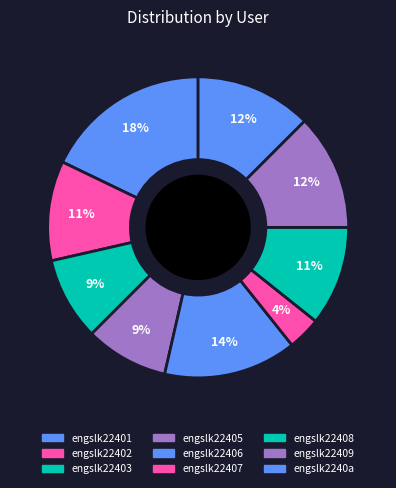

The engslk22408 slice represents 17% of the pie. True or false?

False